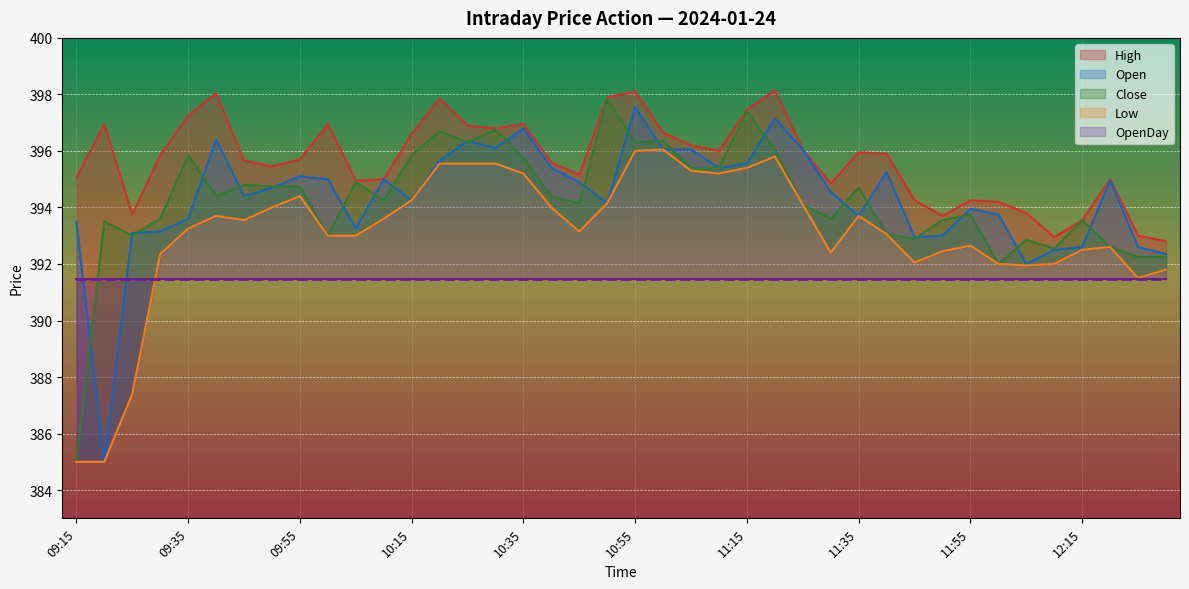

What is the maximum value shown in the chart?

398.1